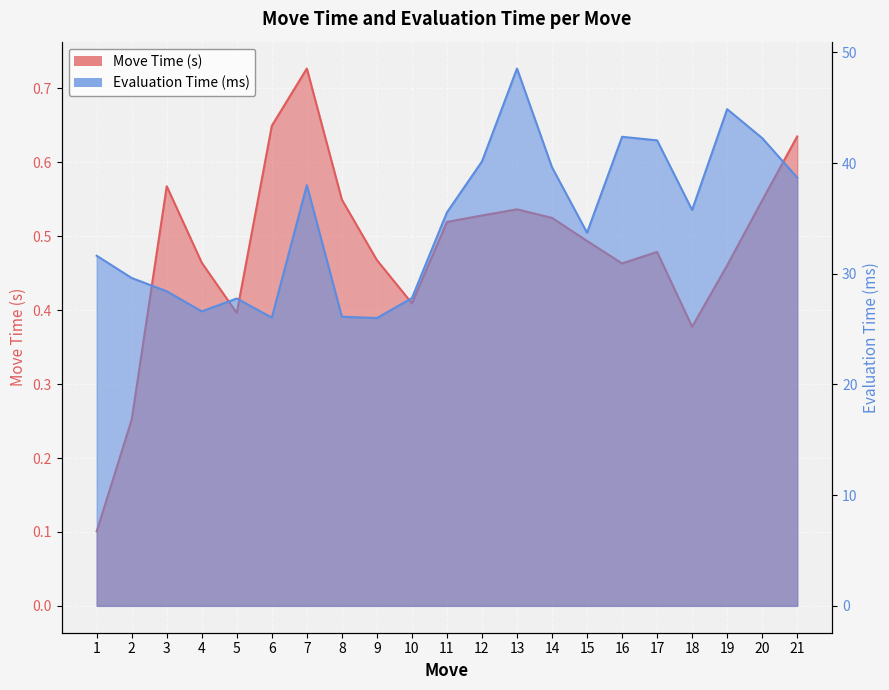

What is the average value of the Move Time (s) series?

0.5